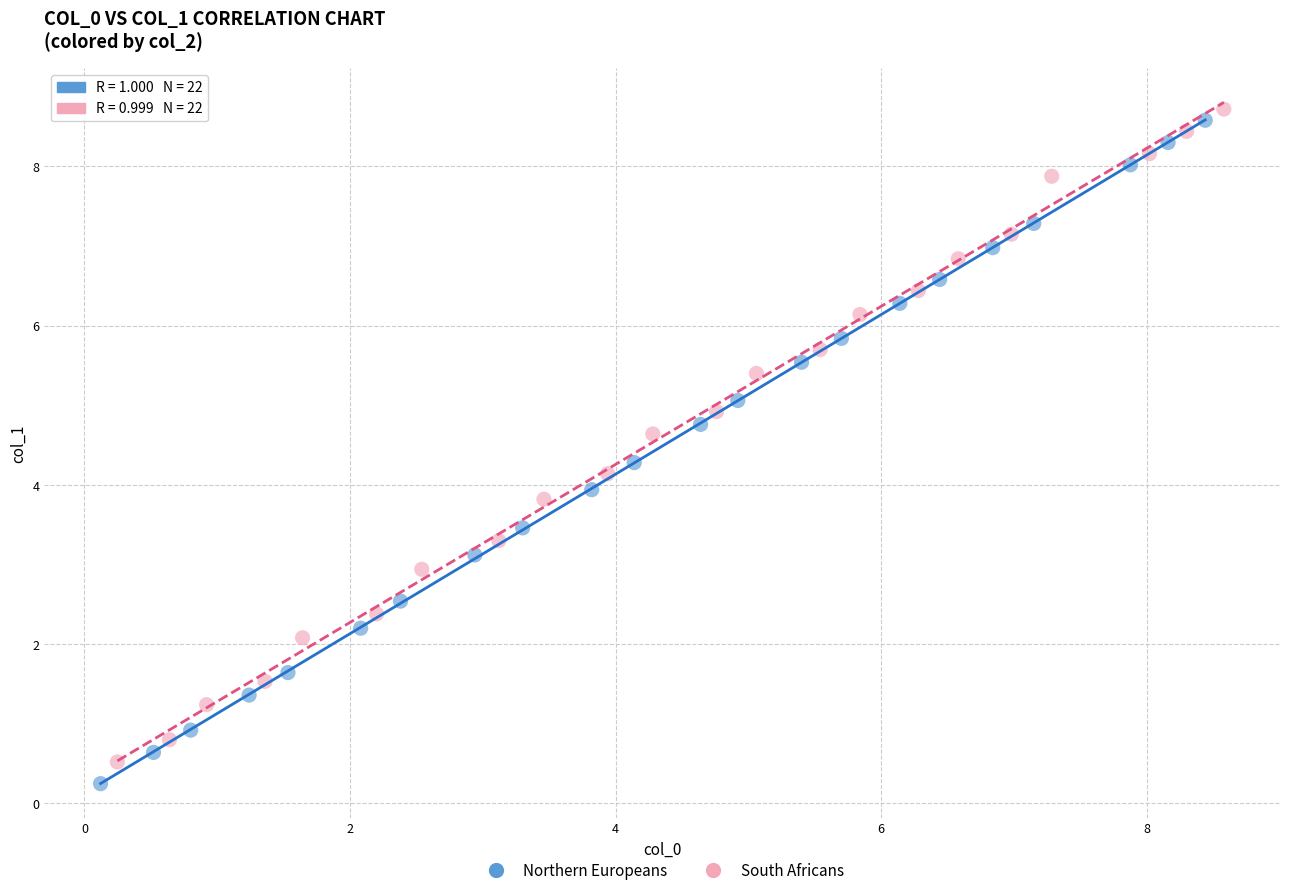

Which series contains the lowest Y value?

Northern Europeans